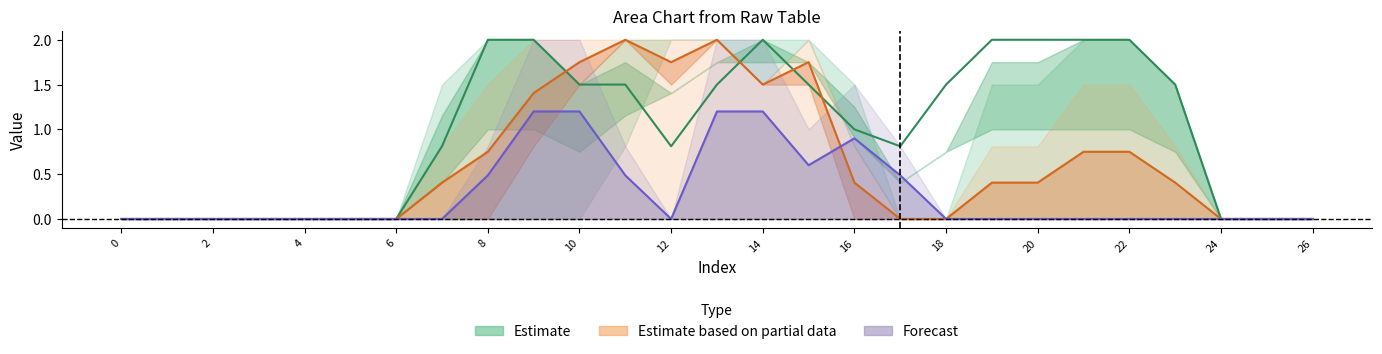

In Forecast, how many points are higher than both neighbors (excluding endpoints)?

1